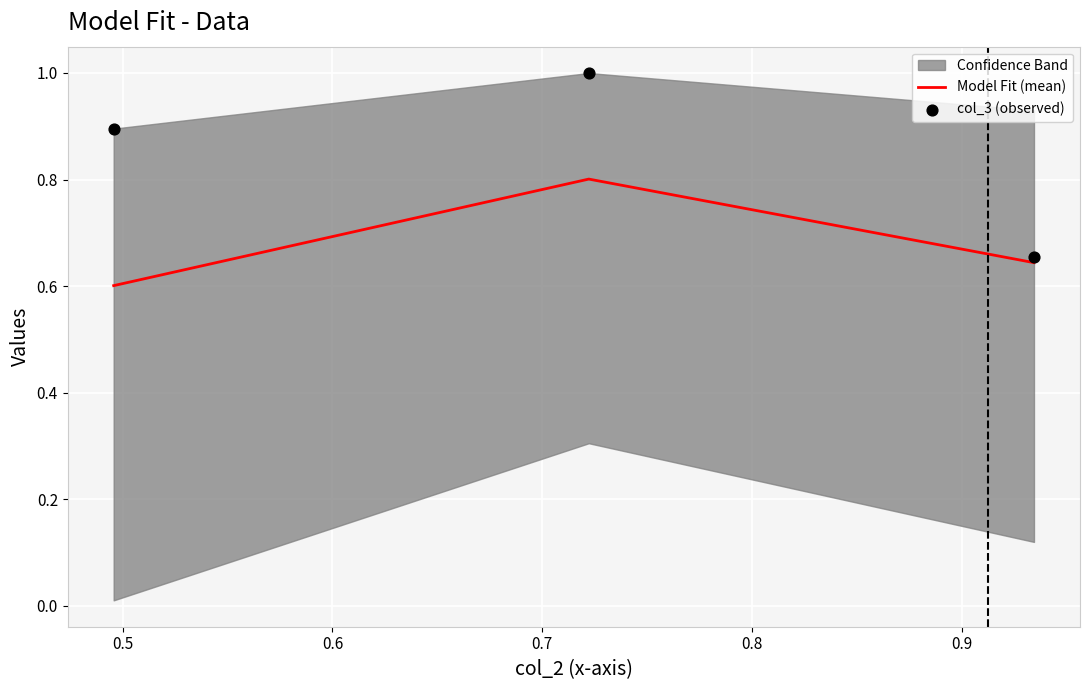

Which series contains the lowest Y value?

Model Fit (mean)